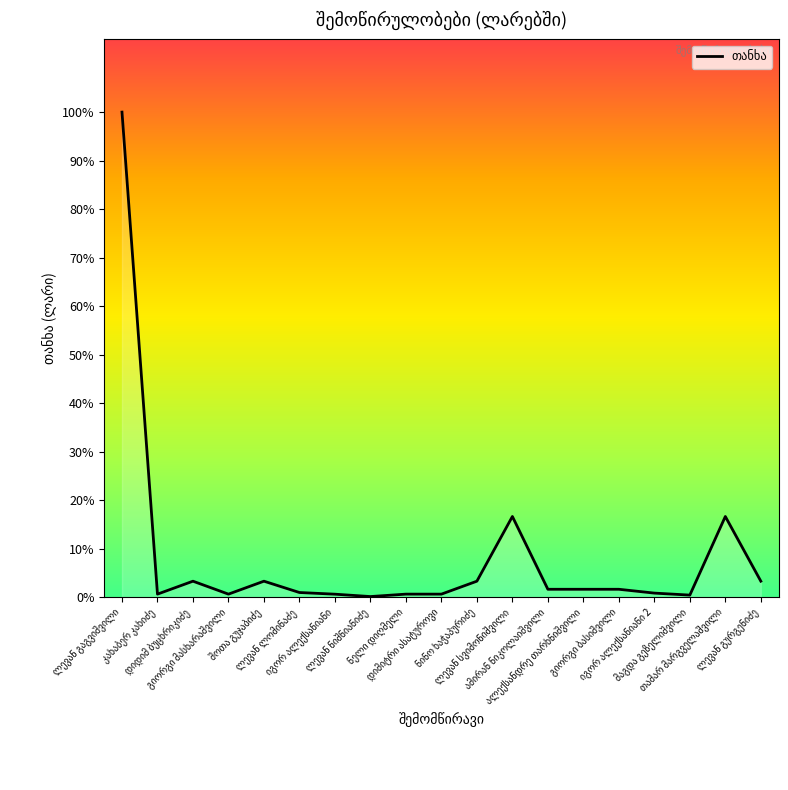

Is this an area chart (filled region under the line)?

Yes